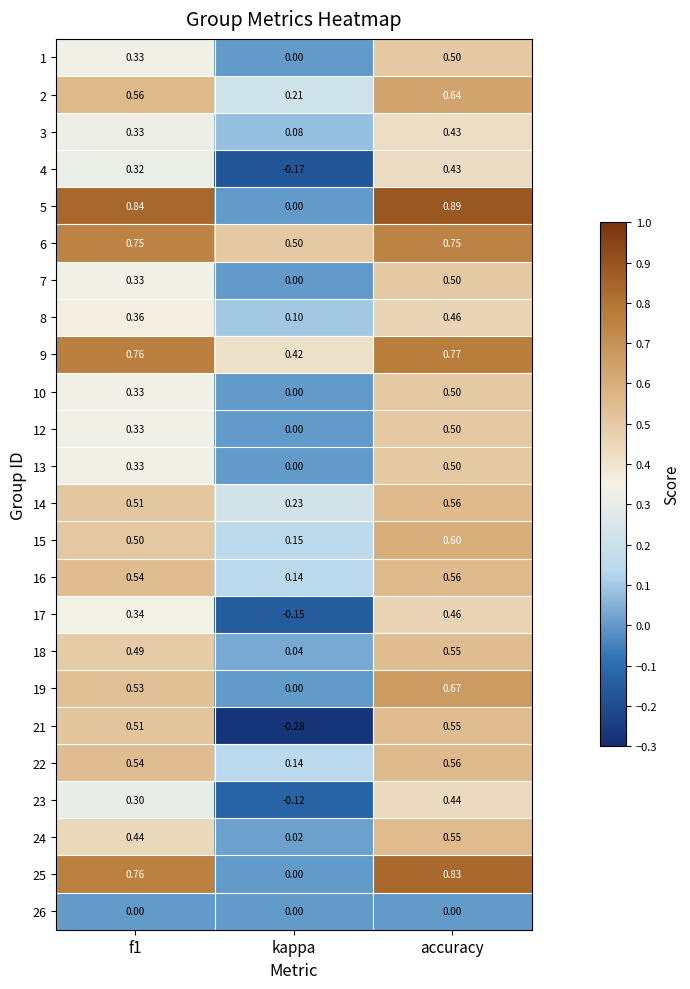

At which label is 17 closest to 0?

kappa